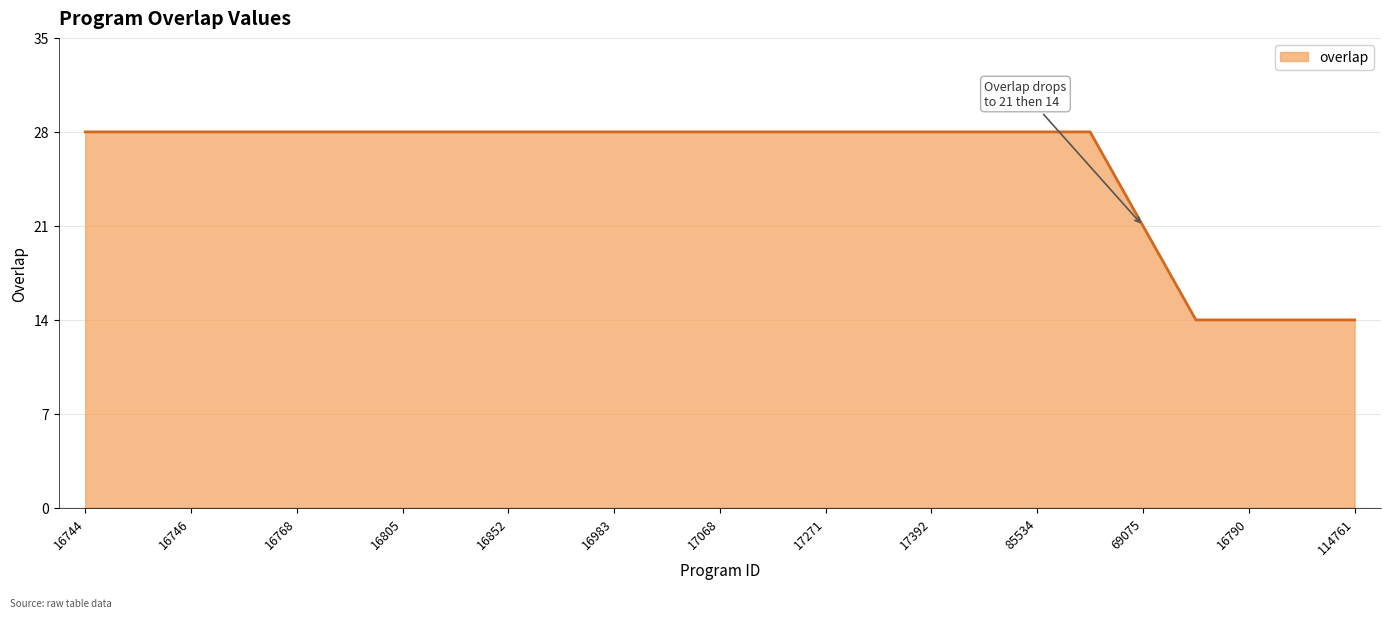

What is the smallest value displayed?

14